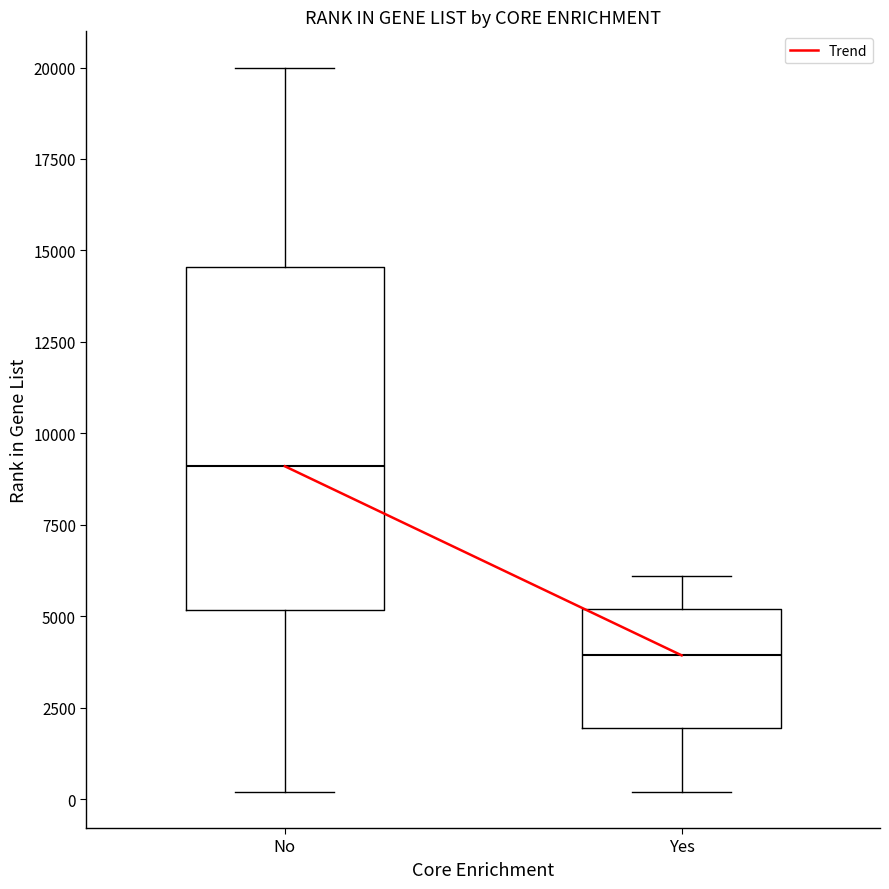

Where is the lower edge of the box for Yes on the y-axis? The values are not printed on the chart, so give them approximately, as read against the axis.

2000